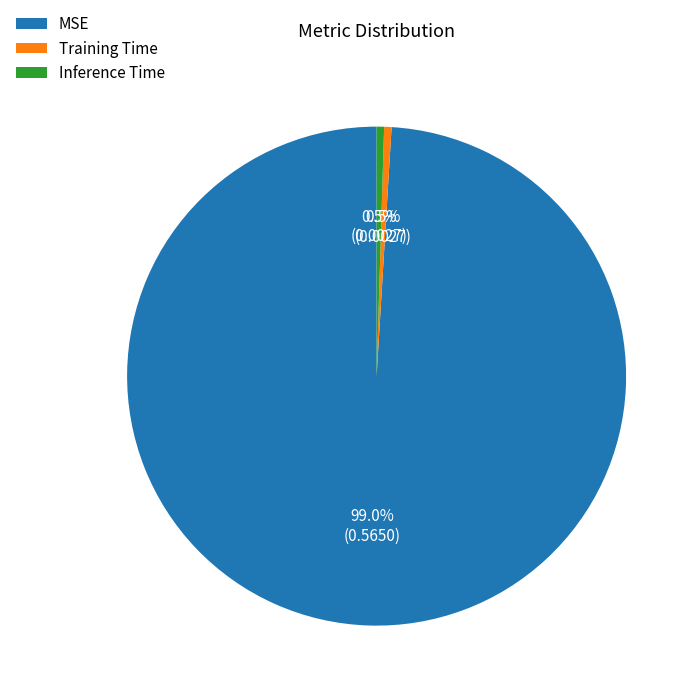

True or false: Training Time accounts for 12% of the total.

False